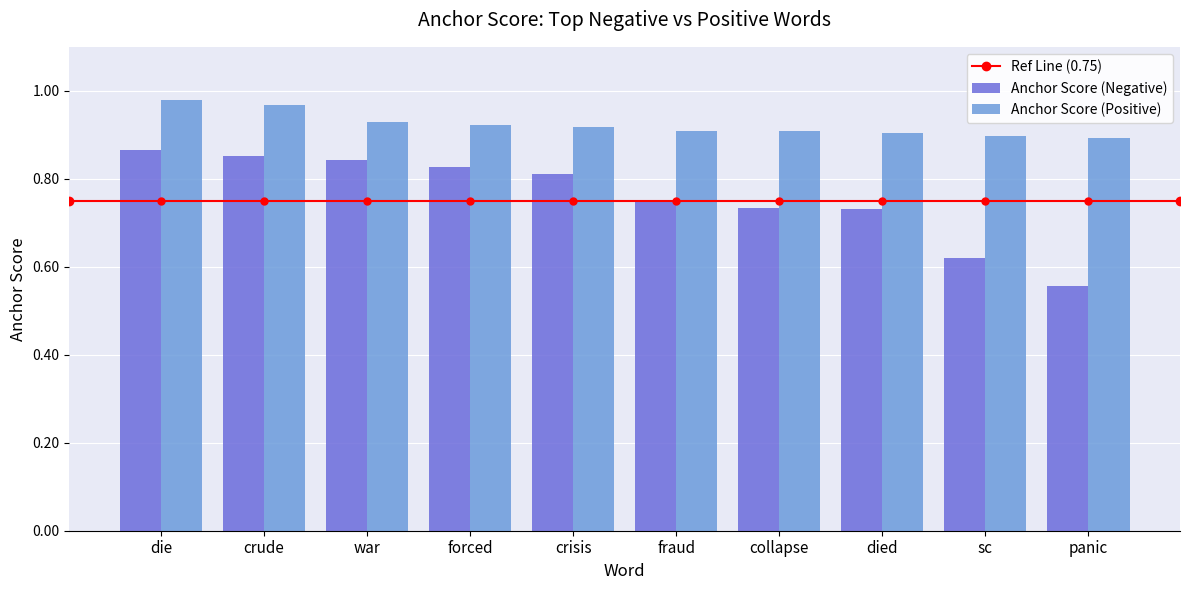

Rank the series at crisis from highest to lowest value.

Anchor Score (Positive), Anchor Score (Negative)